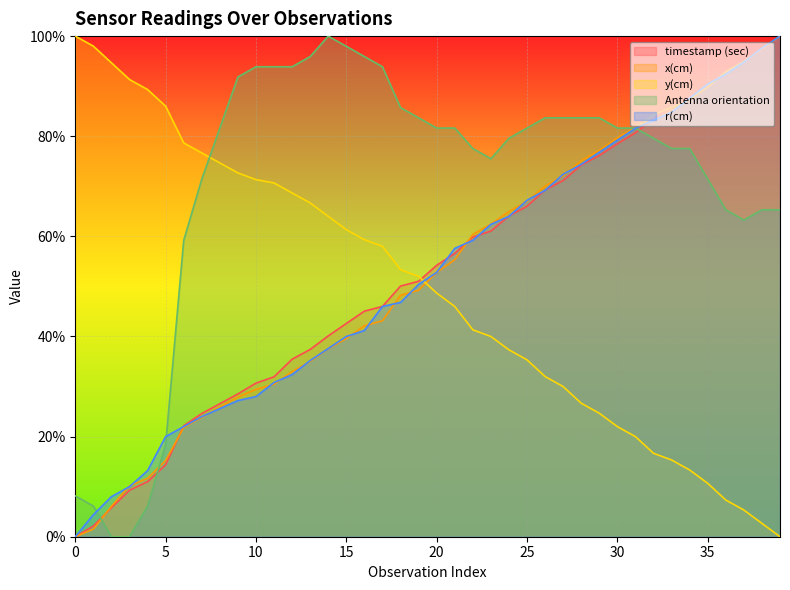

Which series has the largest range (max minus min)?

timestamp (sec)